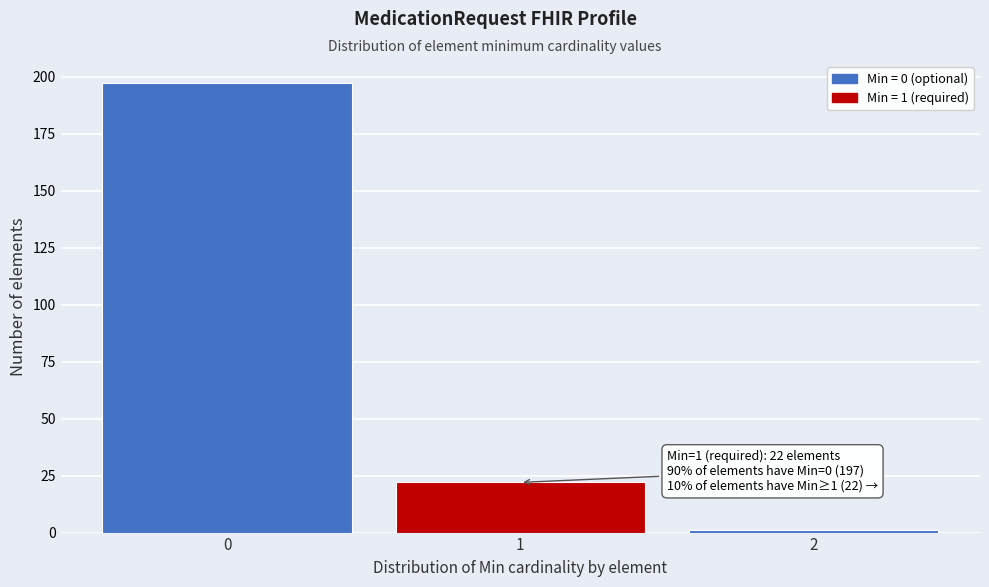

Reading left to right, what are all the values shown in this chart?

197	22	1